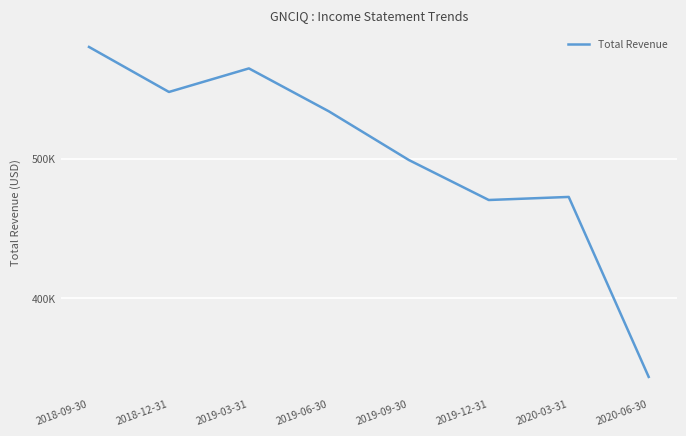

Does the chart have visible grid lines?

Yes